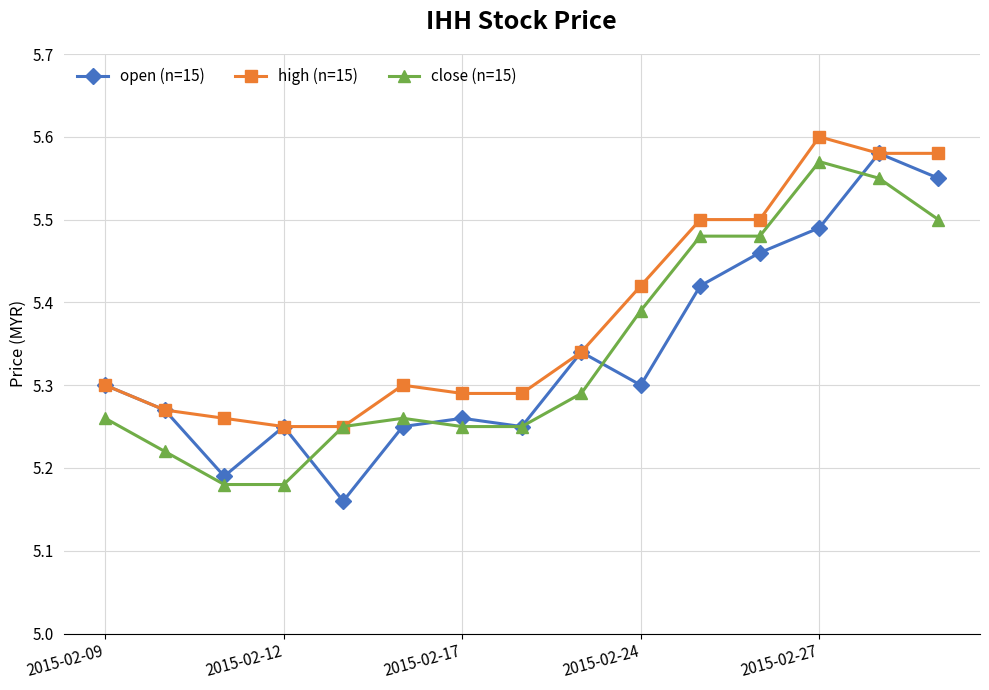

Which series has the largest total across all categories?

high (n=15)